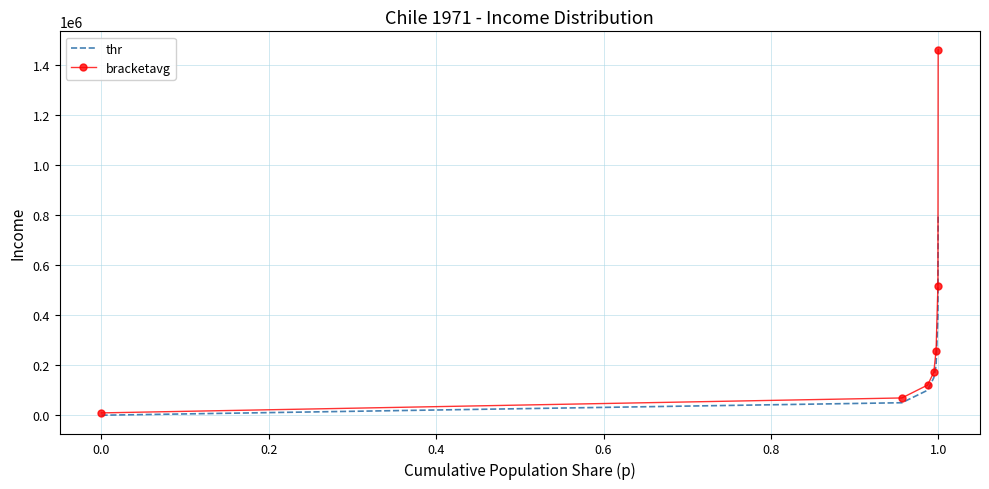

List the series in order of their peak value, highest first.

bracketavg, thr